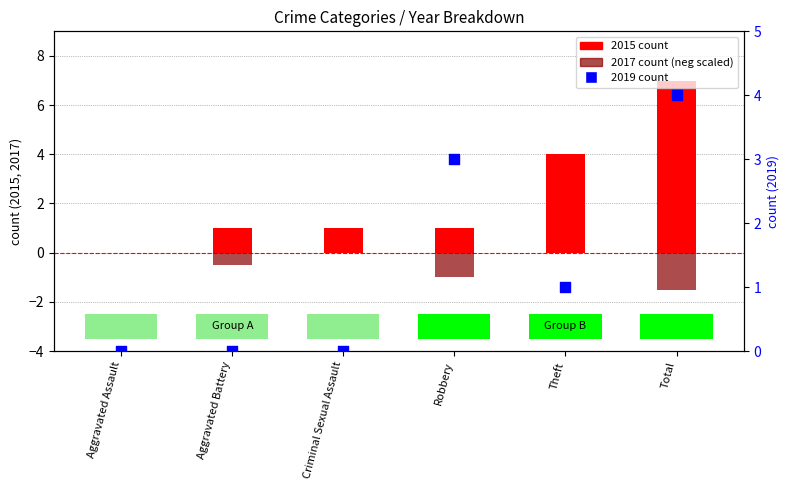

What are all the series names shown in the legend?

2015, 2017, 2019